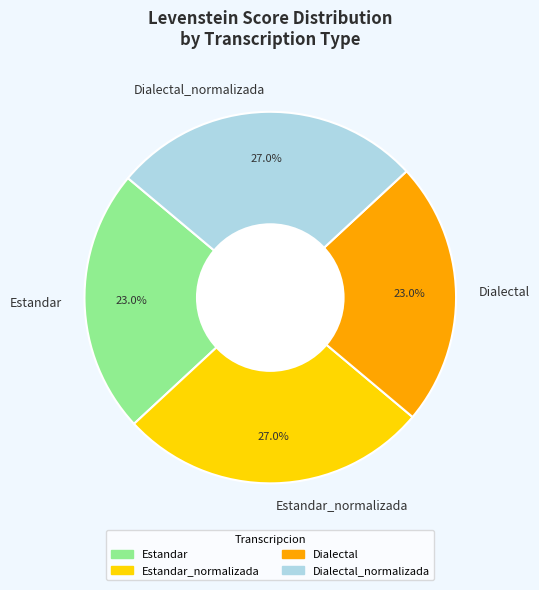

To the nearest percent, what portion does Dialectal represent?

23%